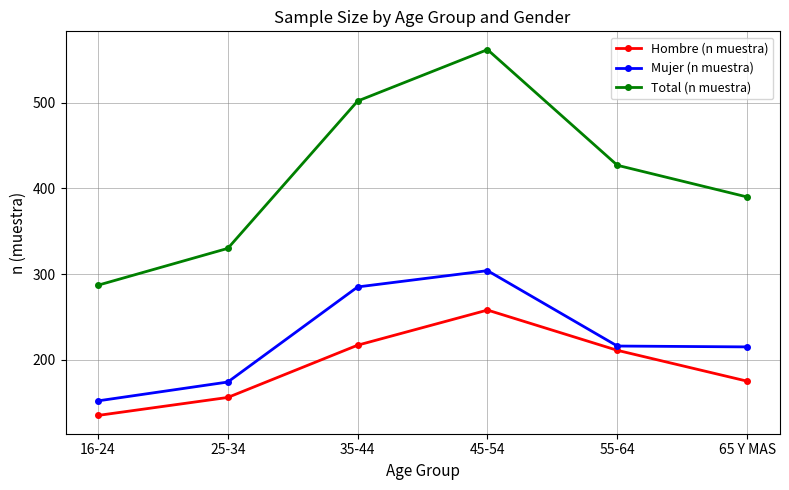

The Hombre (n muestra) series shows 396 at 45-54. True or false?

False